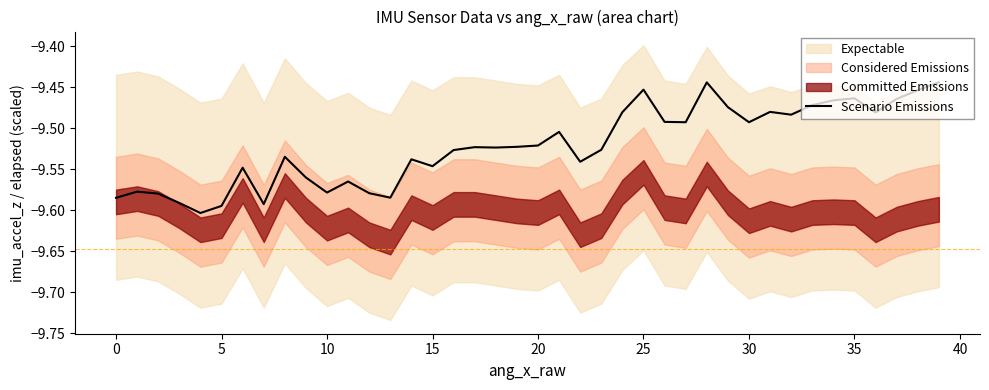

True or false: the data shows -14.7 at 38.

False